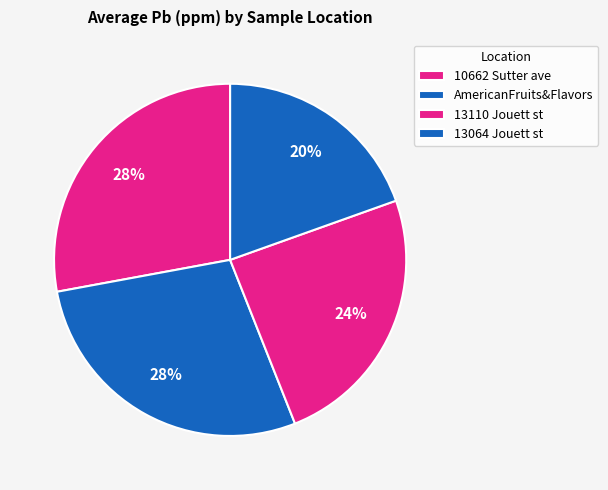

Count the number of slices in the pie.

4